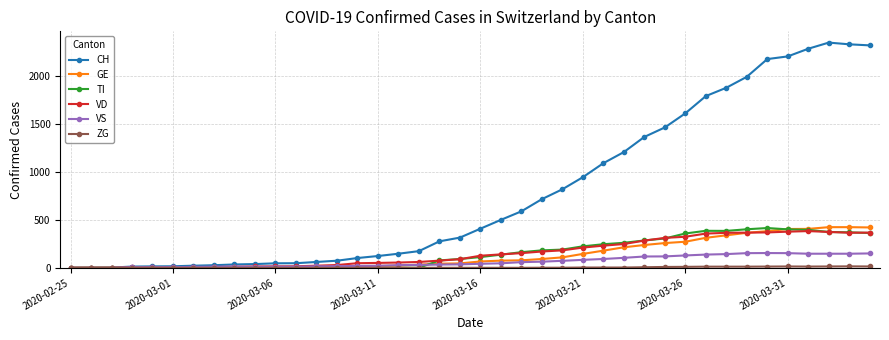

What is the maximum value for TI?

415